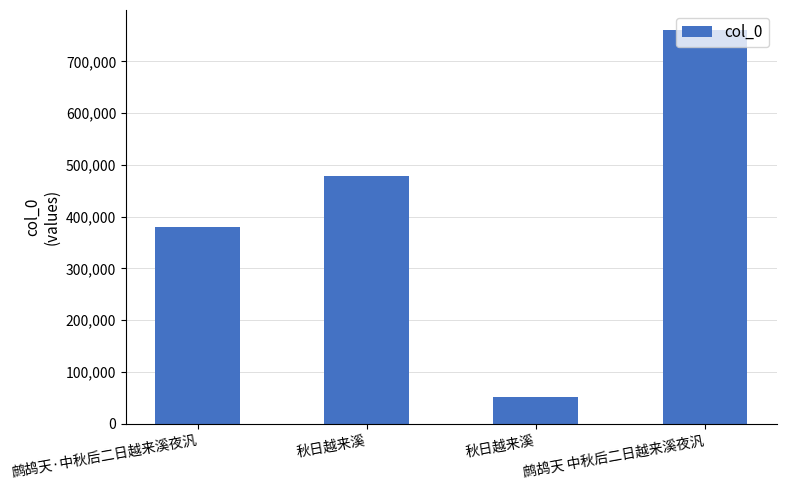

How many bars are there in total?

4